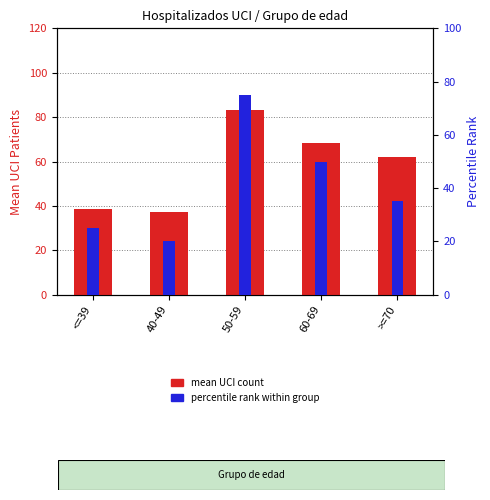

Which series has the largest total across all categories?

mean UCI count